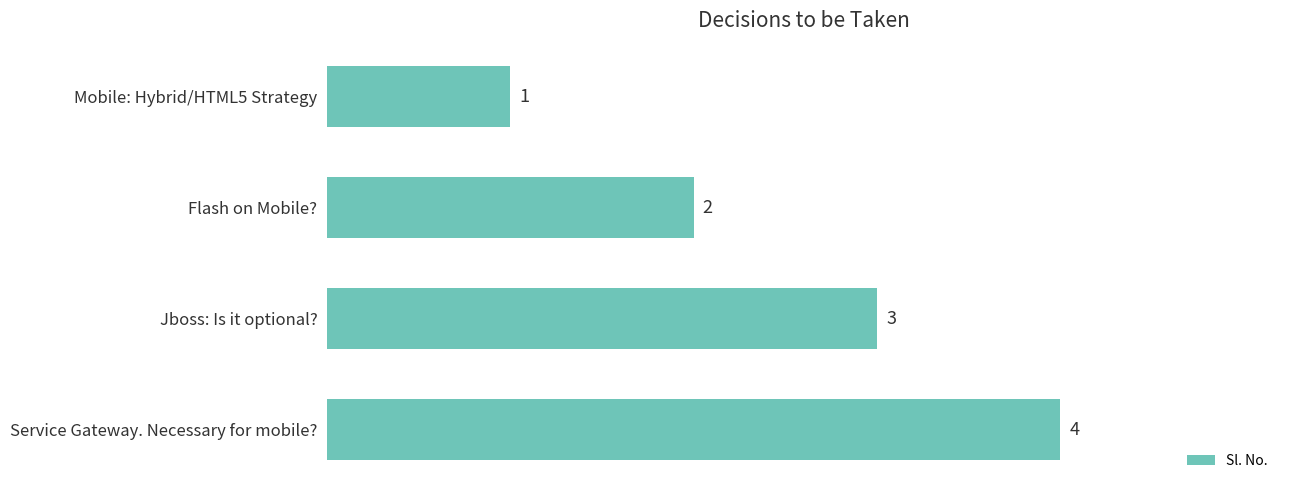

What is the label of the 3rd bar from the top?

Jboss: Is it optional?